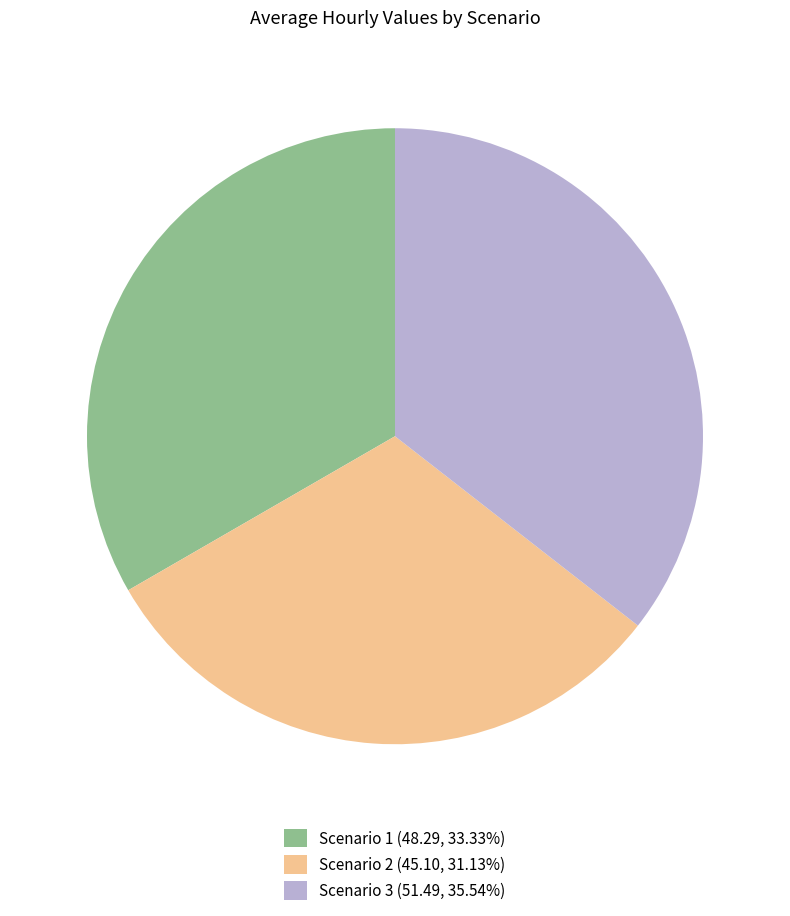

Does Scenario 3 (51.49, 35.54%) account for over 50% of the chart?

No